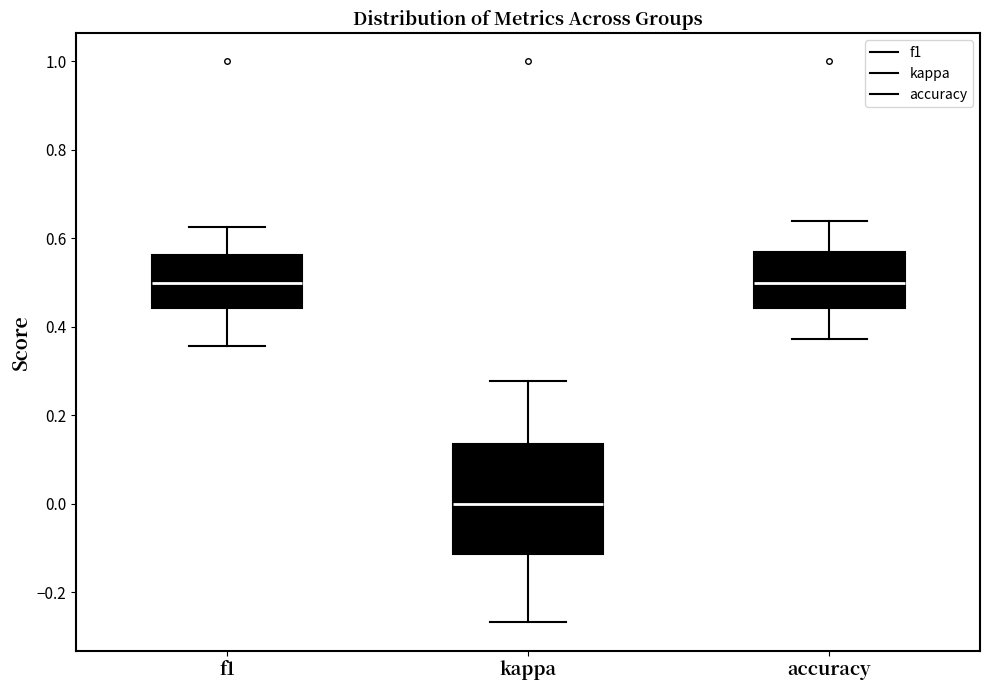

Reading left to right, transcribe this box plot: for each box, give where its median line is, the range the box spans, and where its two whiskers end, as read against the y-axis. The values are not printed on the chart, so give them approximately, as read against the axis.

f1: median 0.50, box 0.44 to 0.56, whiskers 0.36 to 0.62
kappa: median 0.00, box -0.12 to 0.14, whiskers -0.26 to 0.28
accuracy: median 0.50, box 0.44 to 0.56, whiskers 0.38 to 0.64